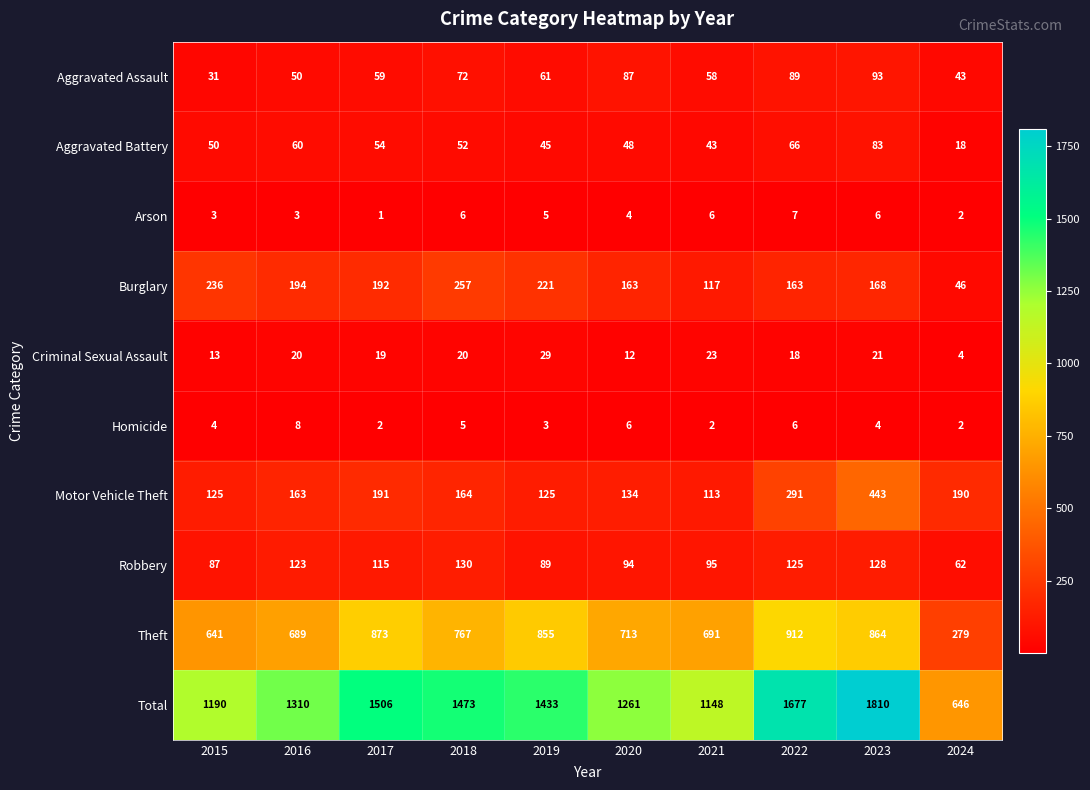

At which label does Total first exceed 1433?

2017